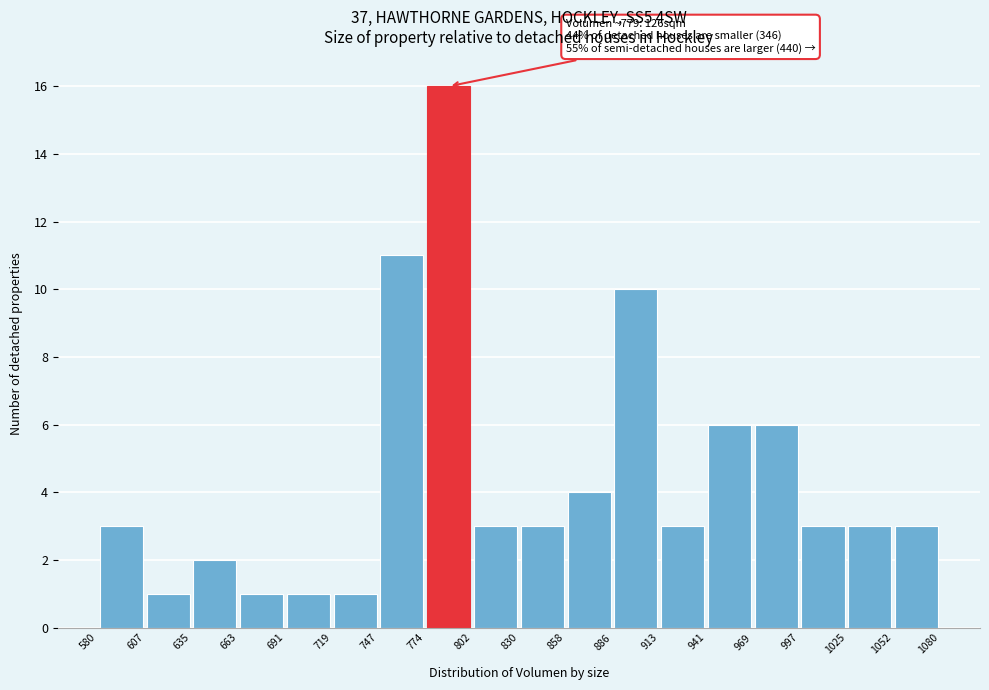

Which range on the x-axis has the tallest bar?

774 to 802